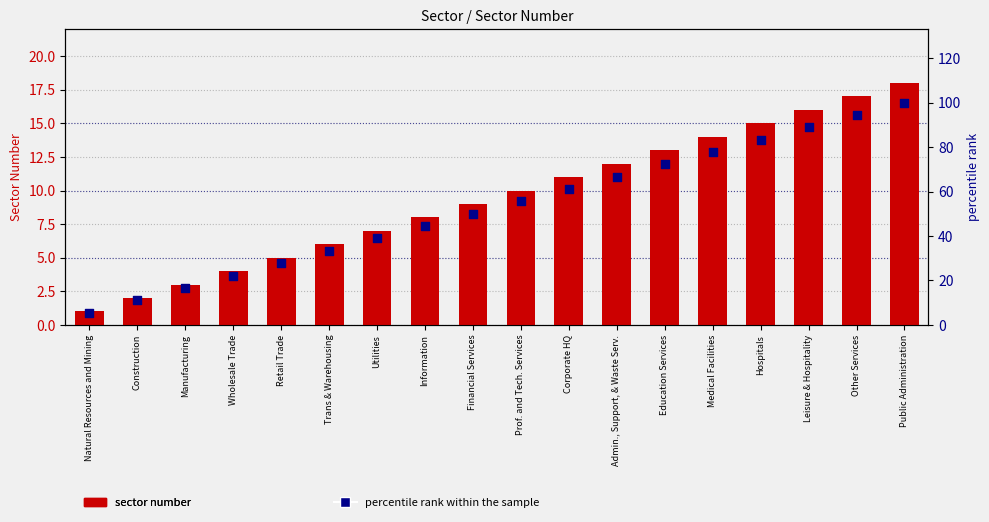

Which series contains the lowest Y value?

sector number